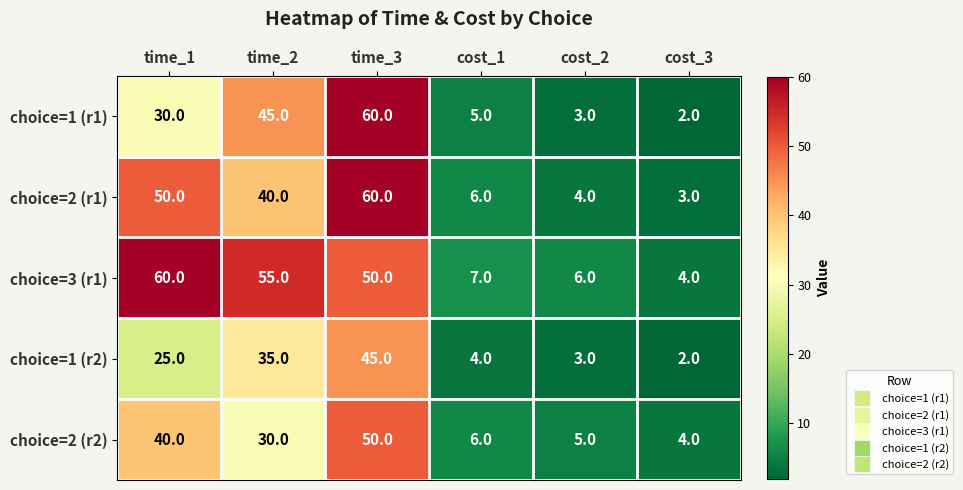

Reading left to right, what are all the values shown in this chart?

choice=1 (r1): time_1=30	time_2=45	time_3=60	cost_1=5	cost_2=3	cost_3=2
choice=2 (r1): time_1=50	time_2=40	time_3=60	cost_1=6	cost_2=4	cost_3=3
choice=3 (r1): time_1=60	time_2=55	time_3=50	cost_1=7	cost_2=6	cost_3=4
choice=1 (r2): time_1=25	time_2=35	time_3=45	cost_1=4	cost_2=3	cost_3=2
choice=2 (r2): time_1=40	time_2=30	time_3=50	cost_1=6	cost_2=5	cost_3=4